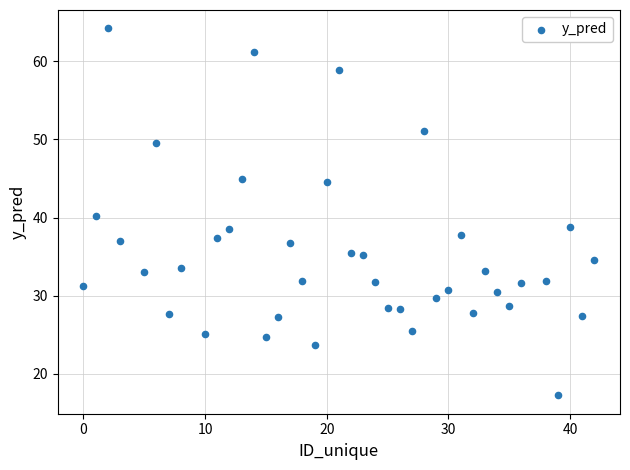

What is the range of Y values (max minus min)?

46.9